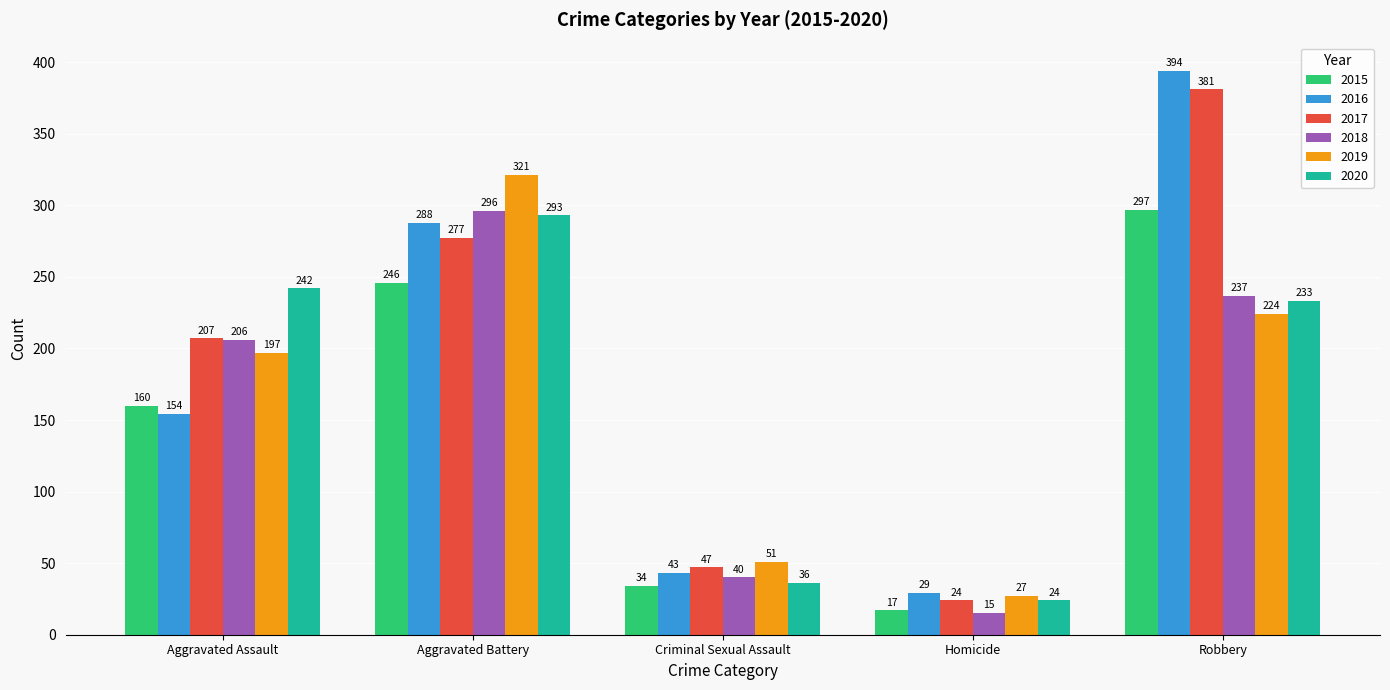

What is the sum of all 2020 values?

828